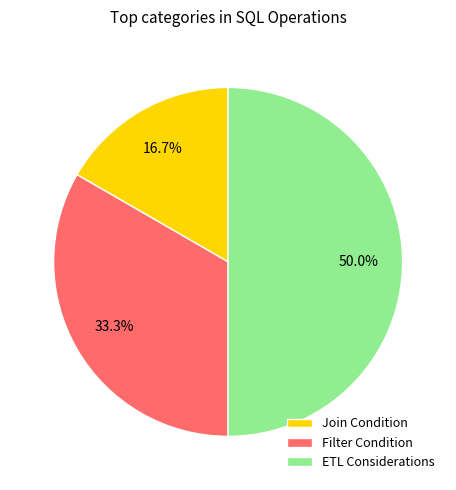

To the nearest percent, what is the difference between the largest and smallest slice percentages?

33%